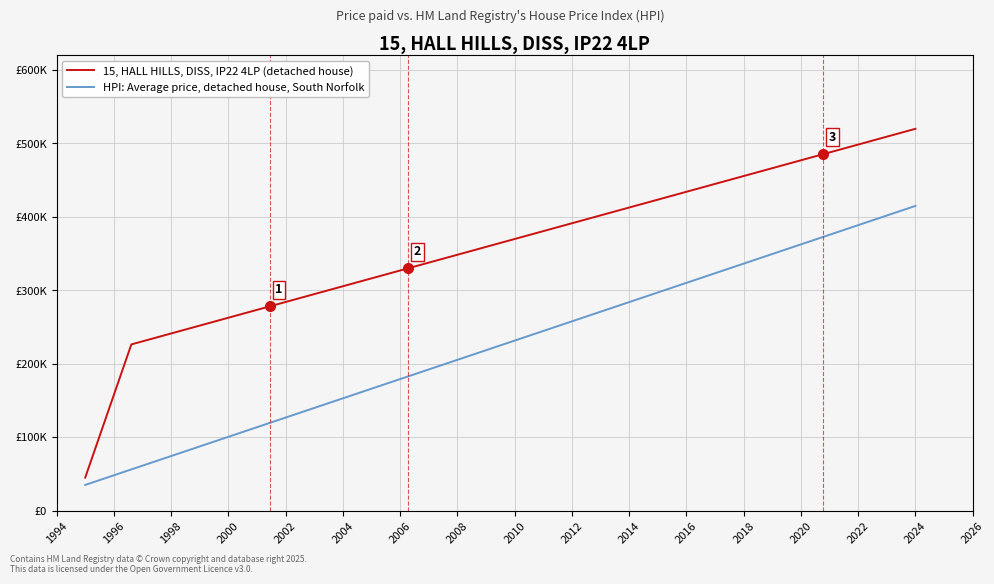

Where does the 15, HALL HILLS, DISS, IP22 4LP (detached house) series first go above 364545?

2010